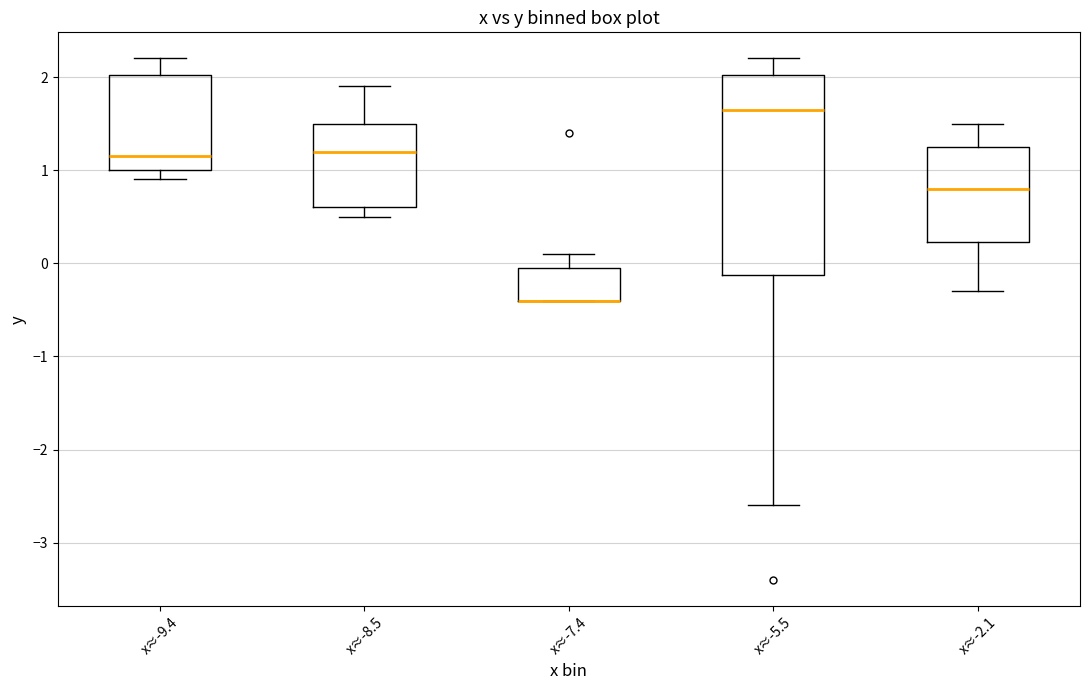

Where is the lower edge of the box for x≈-9.4 on the y-axis? The values are not printed on the chart, so give them approximately, as read against the axis.

1.0